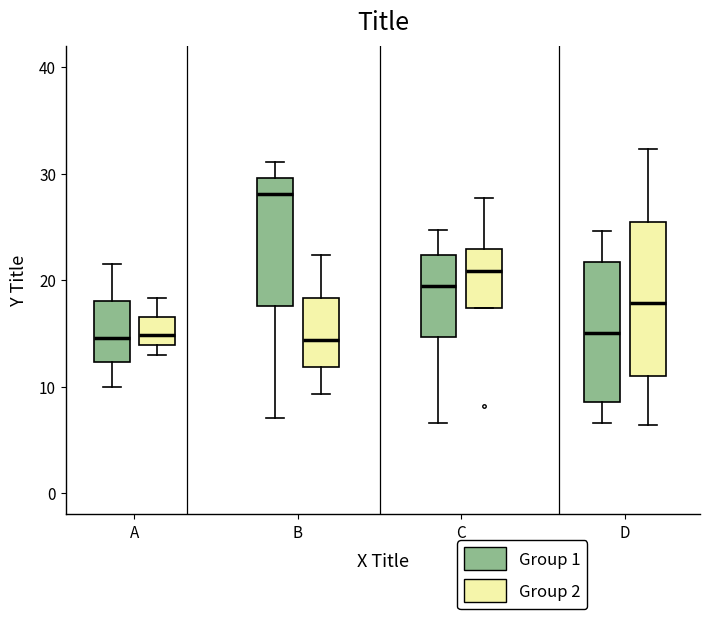

Which box is the tallest, from its lower edge to its upper edge?

D (Group 2)